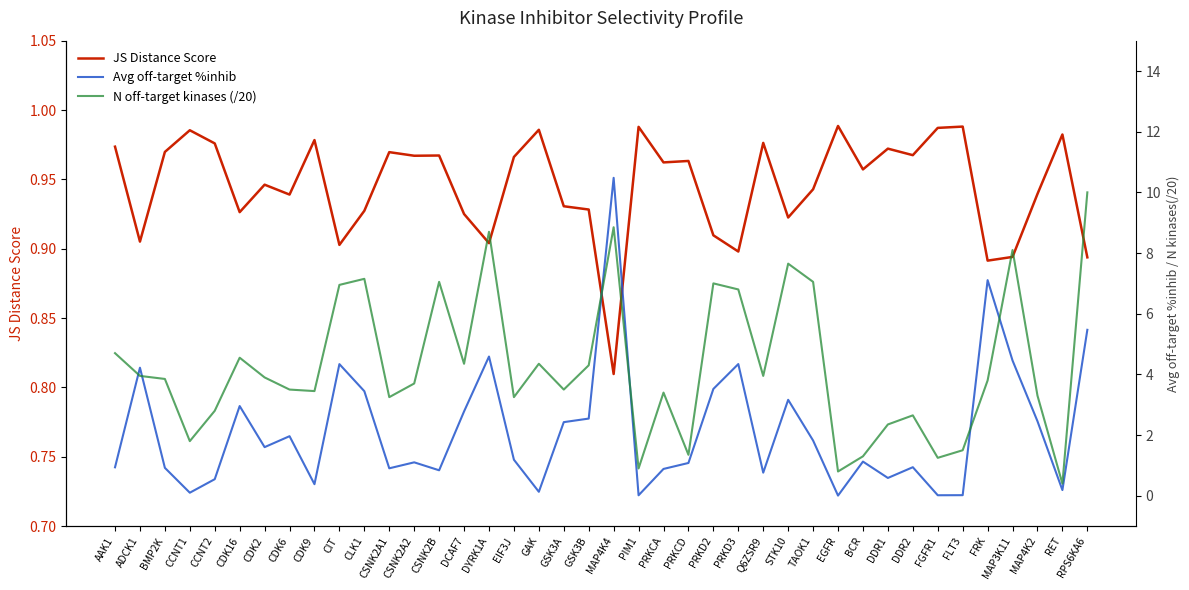

What is the difference between the N off-target kinases (/20) values at PRKD3 and DYRK1A?

1.9